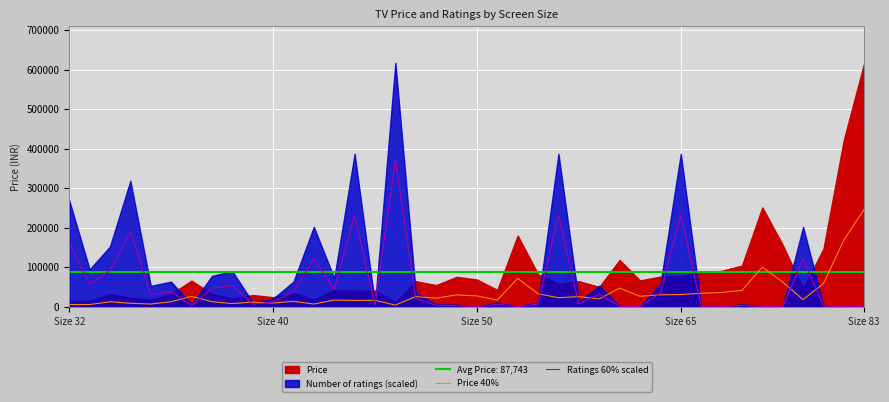

How many interior local peaks does the Ratings 60% scaled series have?

12